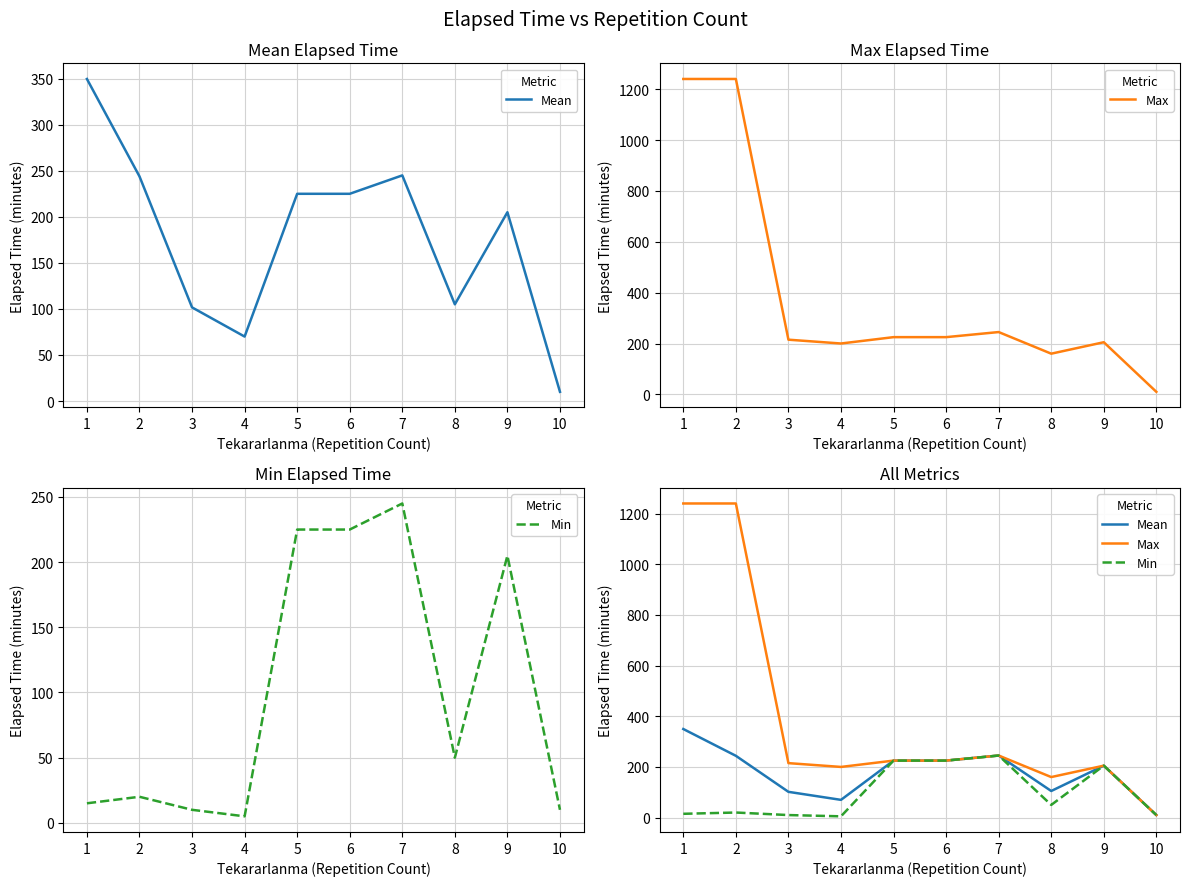

Does the chart display data point markers on the line(s)?

No